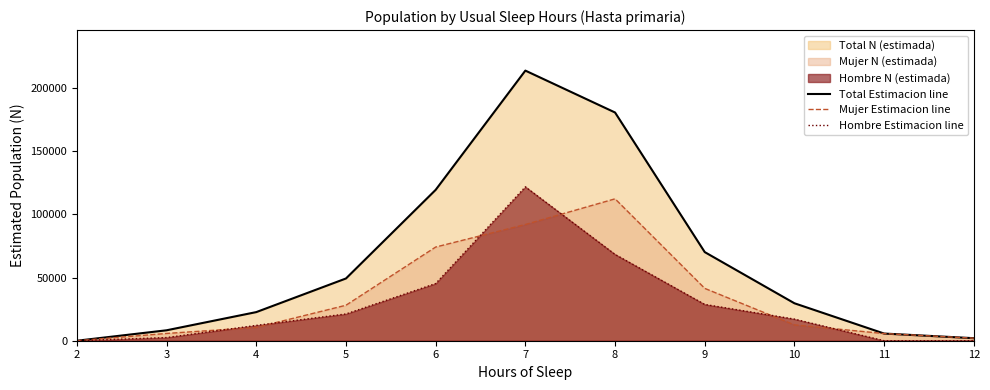

Where does the Hombre Estimacion line series first go above 17115?

5